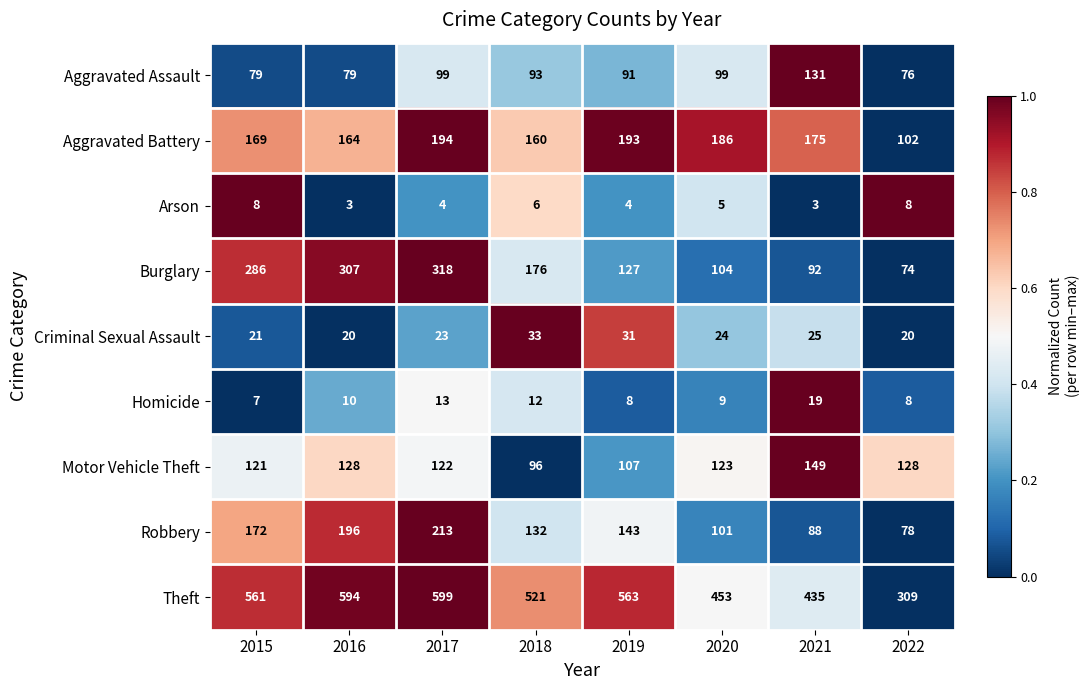

List the series in order of their peak value, lowest first.

Arson, Homicide, Criminal Sexual Assault, Aggravated Assault, Motor Vehicle Theft, Aggravated Battery, Robbery, Burglary, Theft